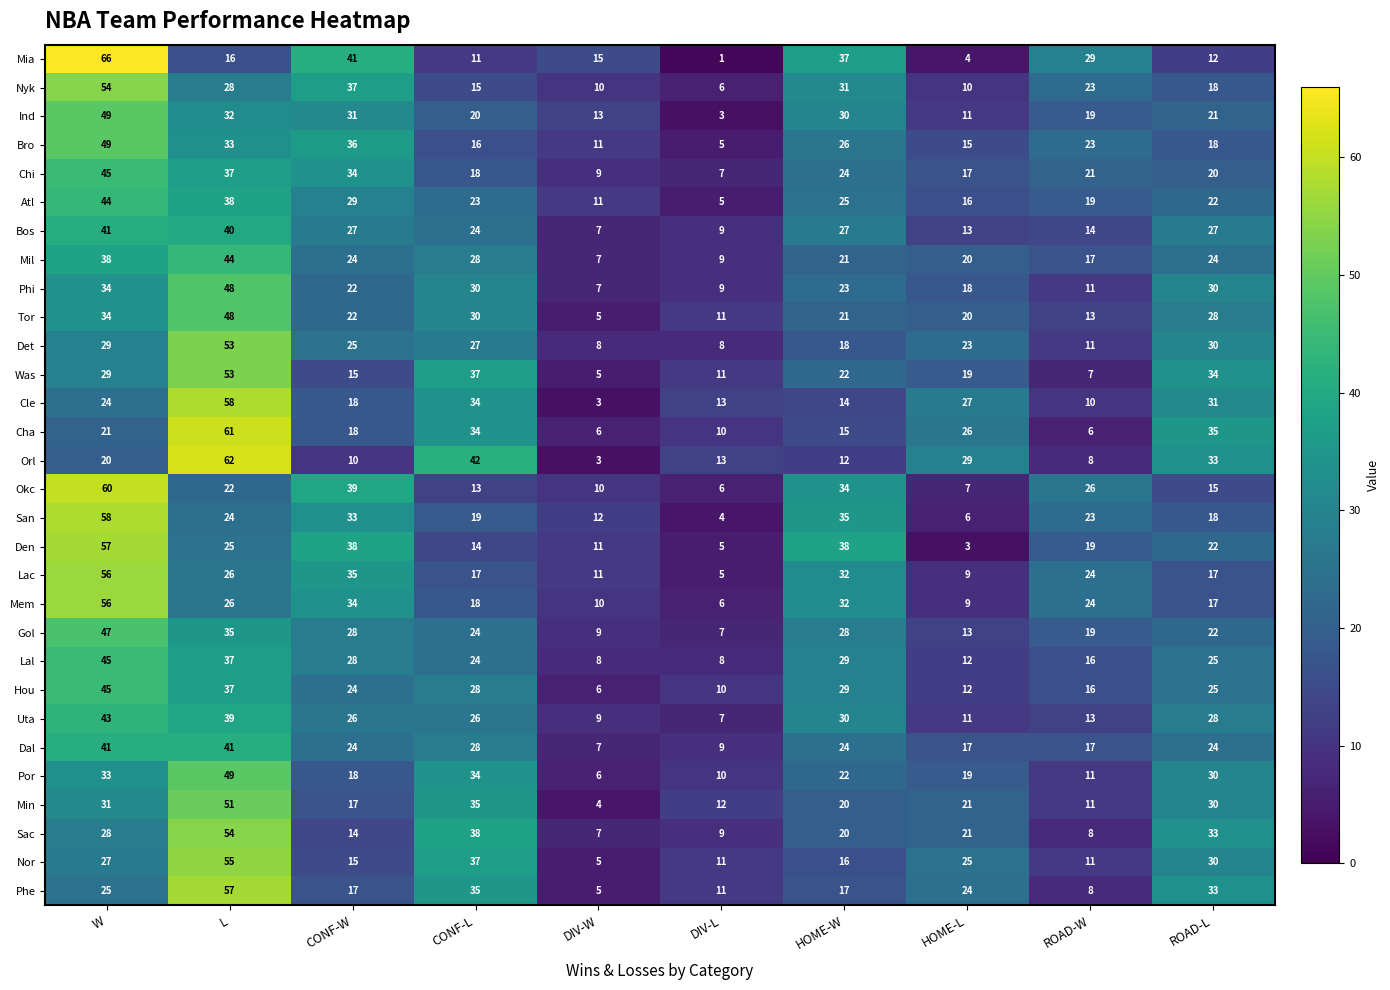

Where does the Tor series first go above 22?

W